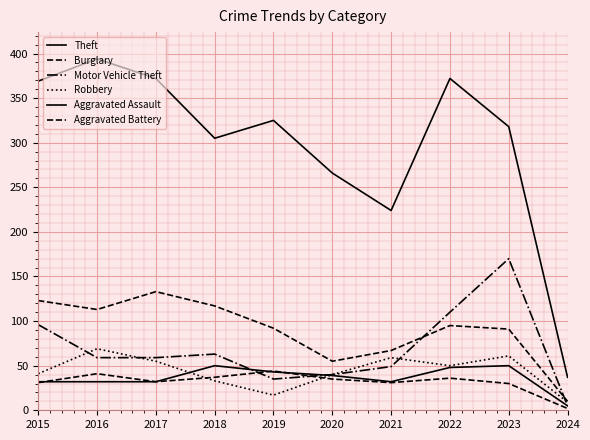

Rank the categories by Theft value from lowest to highest.

2024, 2021, 2020, 2018, 2023, 2019, 2015, 2017, 2022, 2016